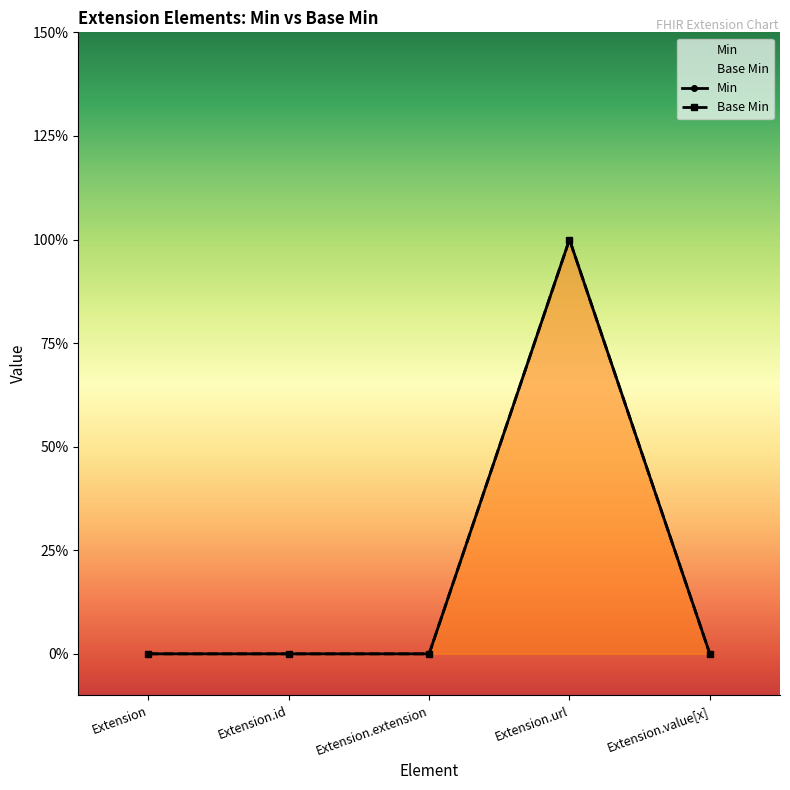

True or false: Min has a value of 0 at Extension.extension.

True